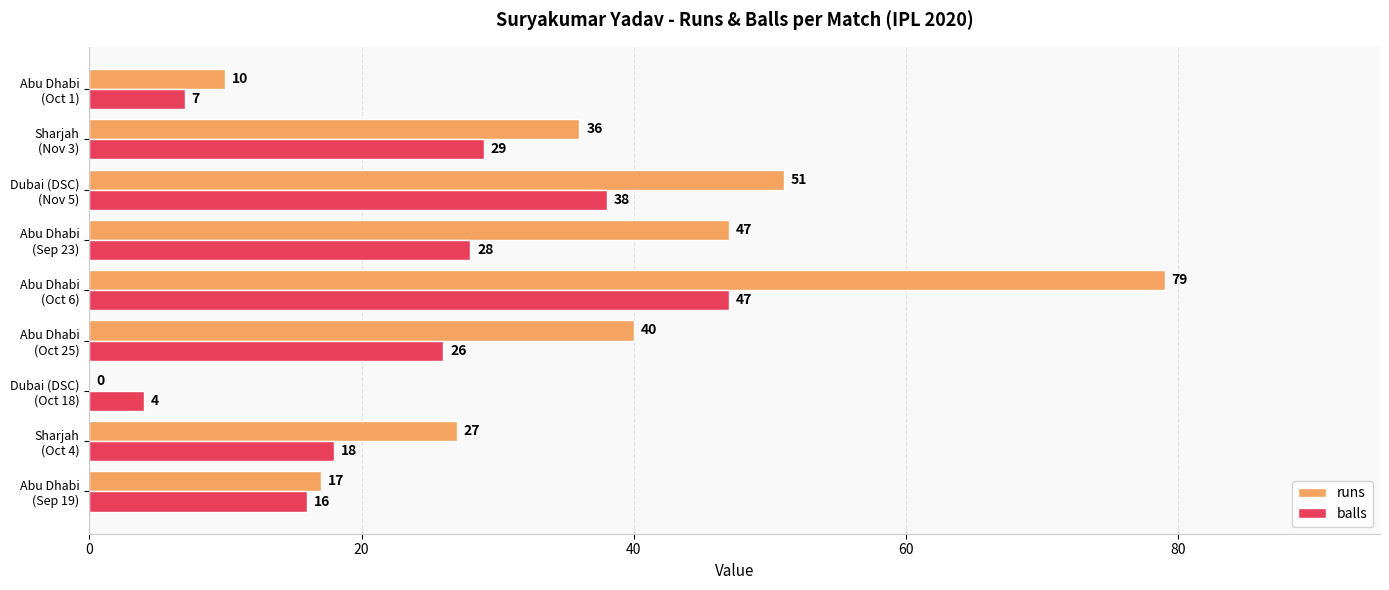

What are all the series names shown in the legend?

runs, balls